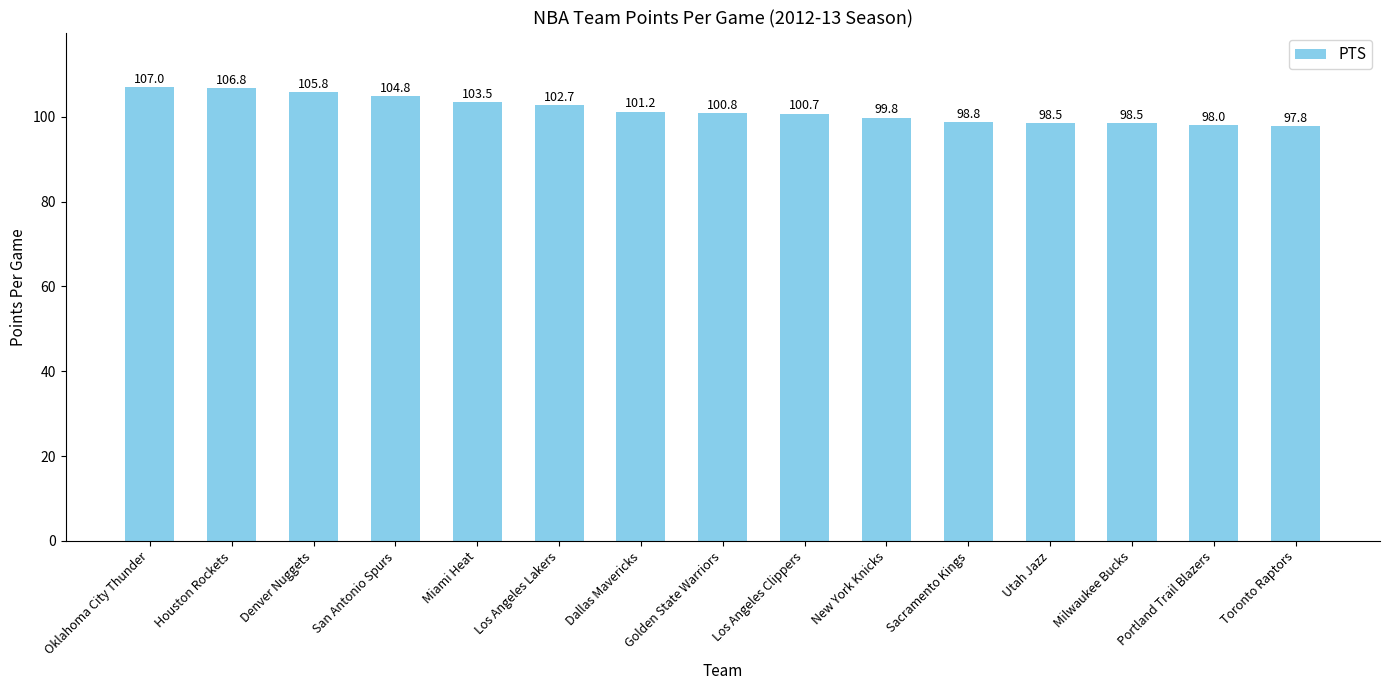

Between Los Angeles Lakers and Houston Rockets, which is larger?

Houston Rockets